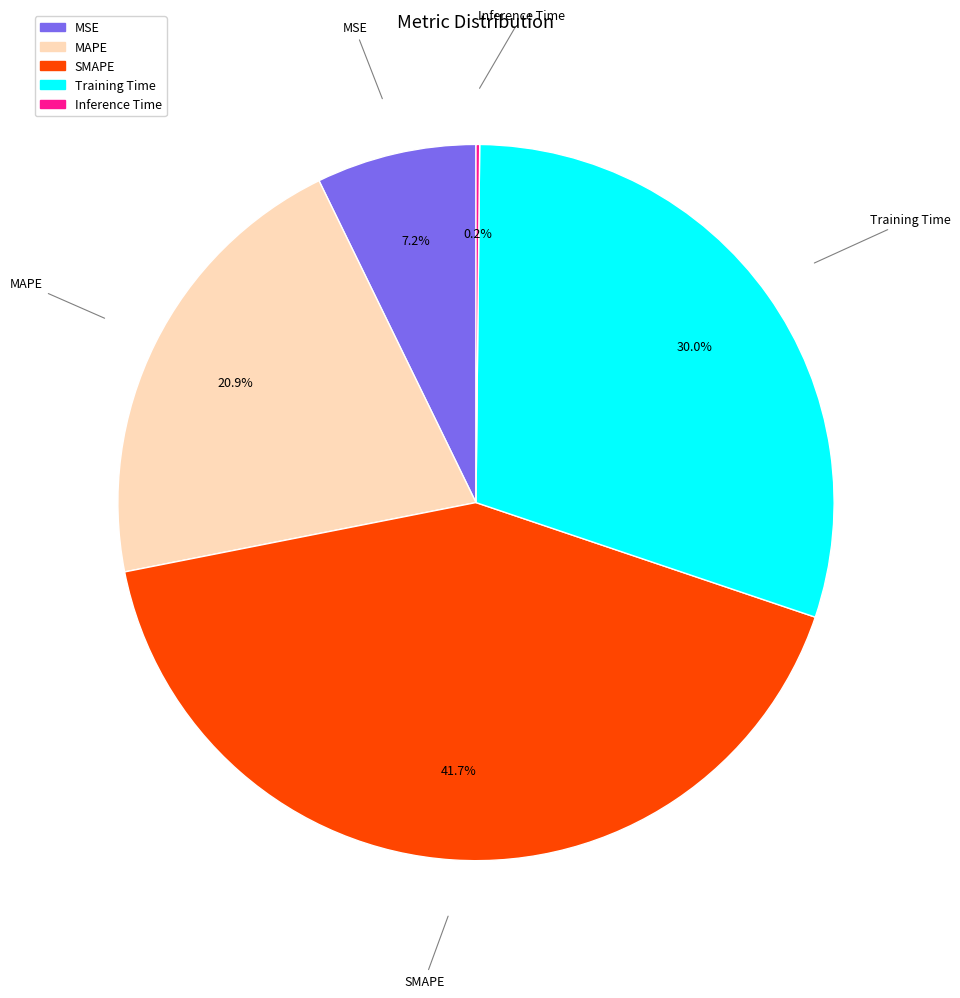

To the nearest percent, what is the difference between the largest and smallest slice percentages?

42%